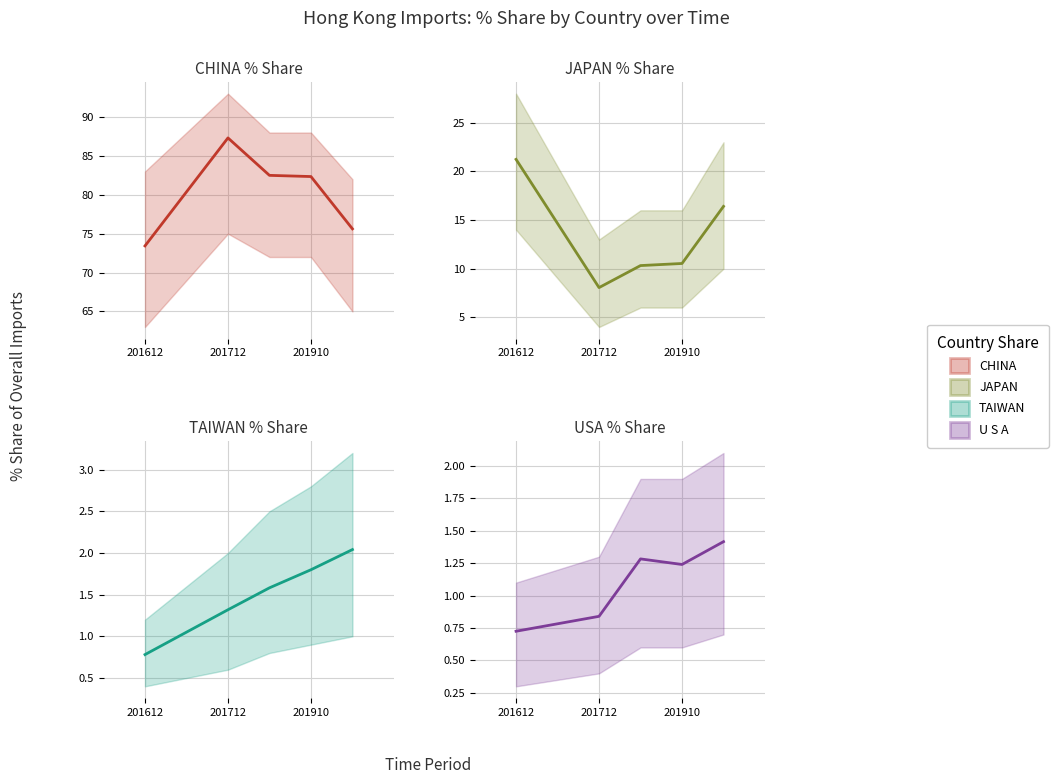

What is the difference between the maximum and minimum values in the TAIWAN series?

1.3